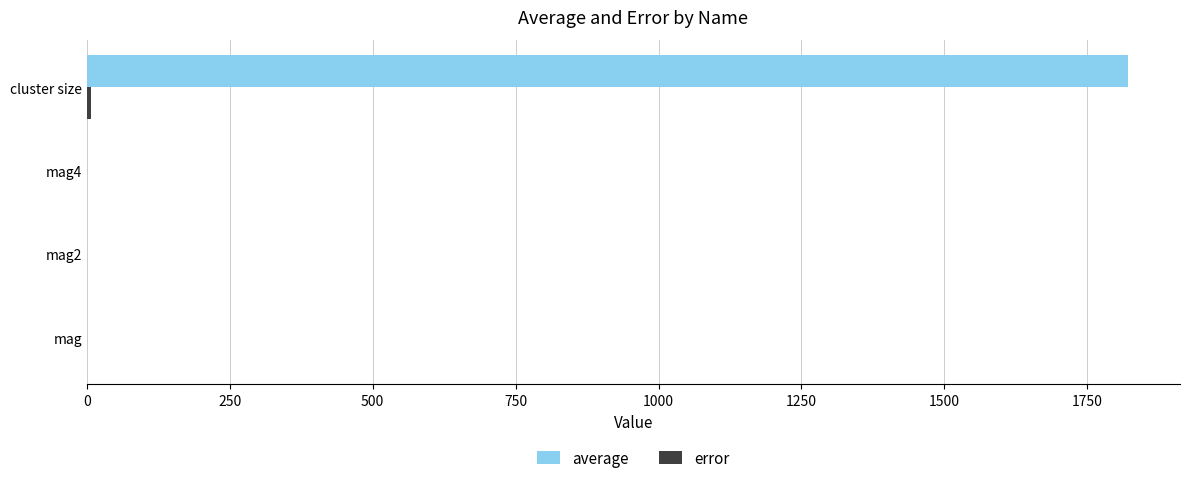

At which category is the sum across all series the highest?

cluster size